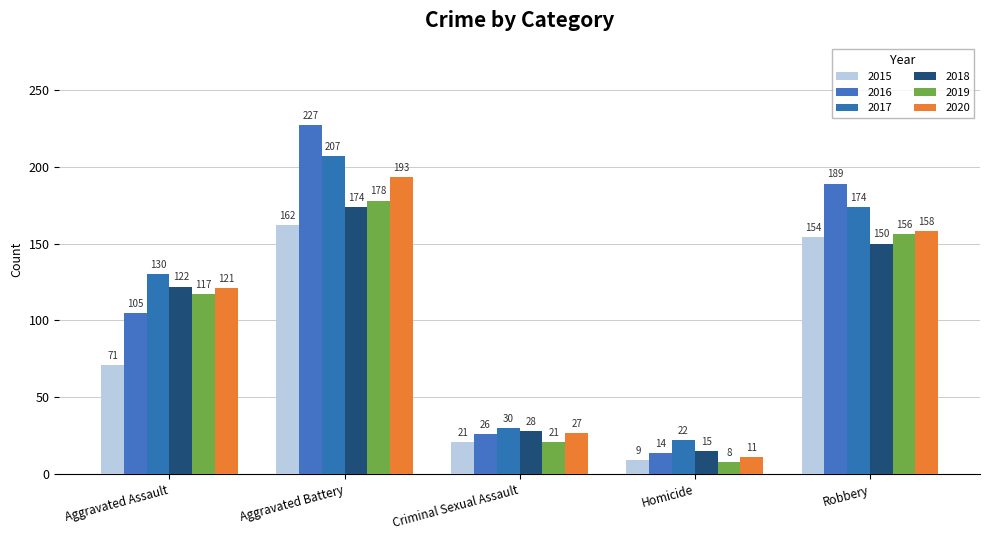

How many series are shown in this chart?

6